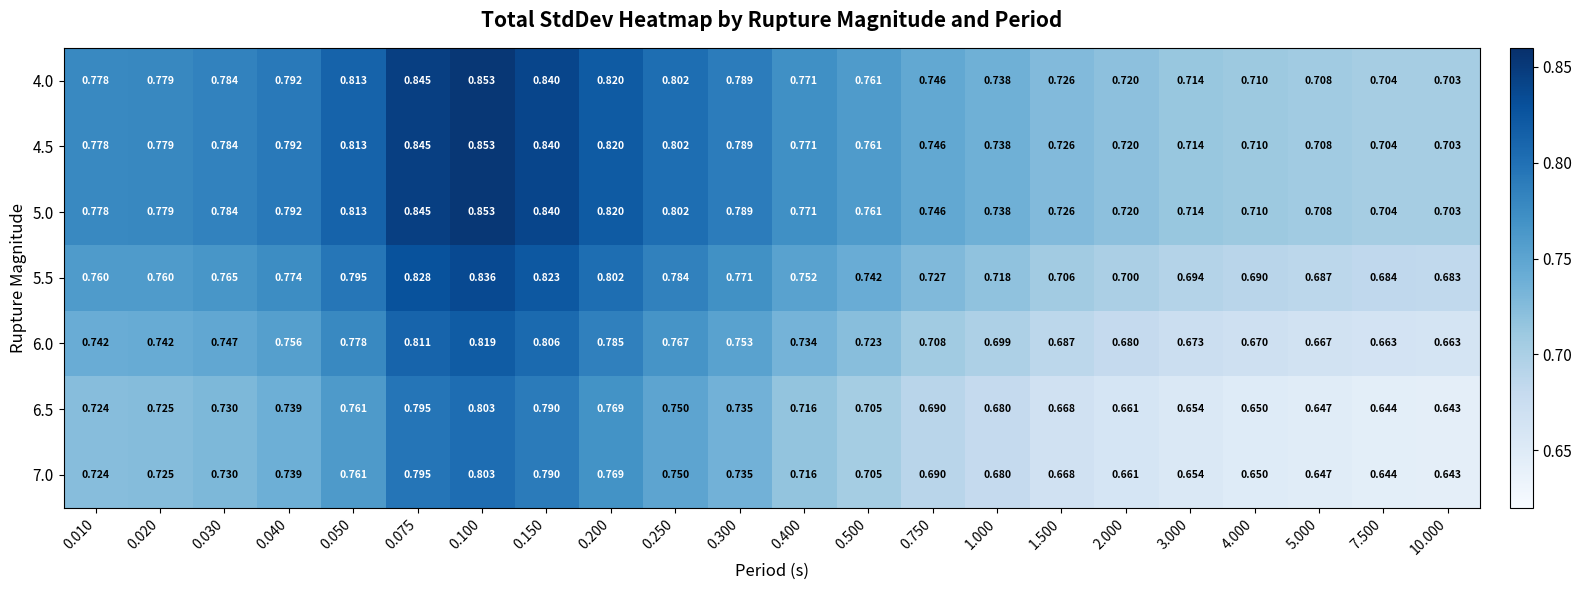

Is the value of 6.5 at 10.000 greater than the value of 4.0 at 1.000?

No